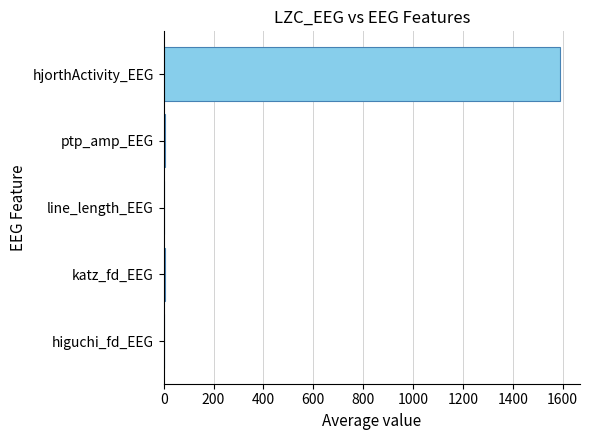

Which label corresponds to the largest value in the chart?

hjorthActivity_EEG